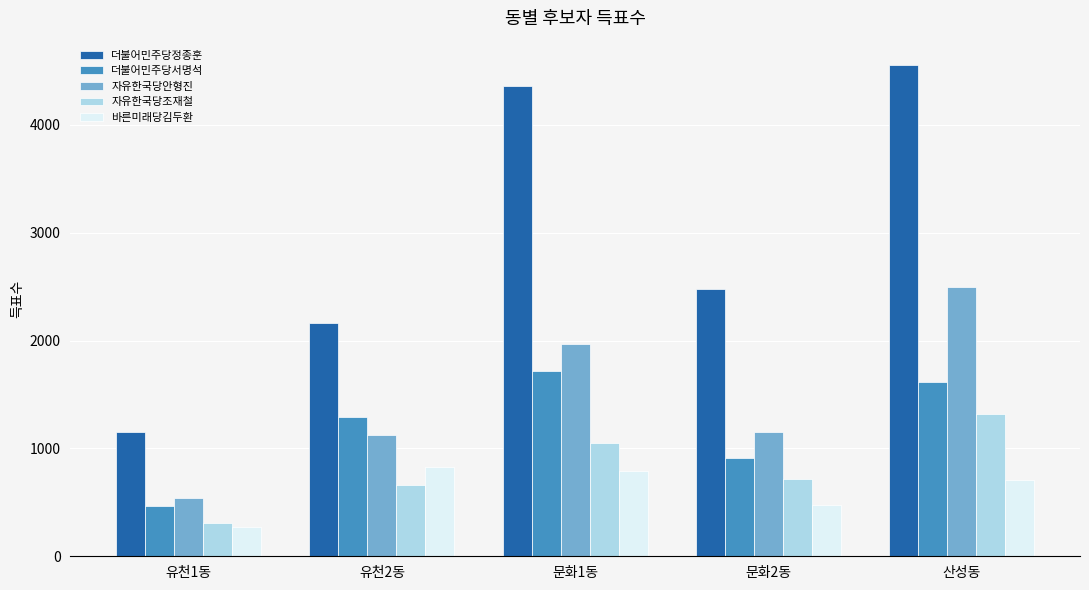

Count the number of data series in this chart.

5